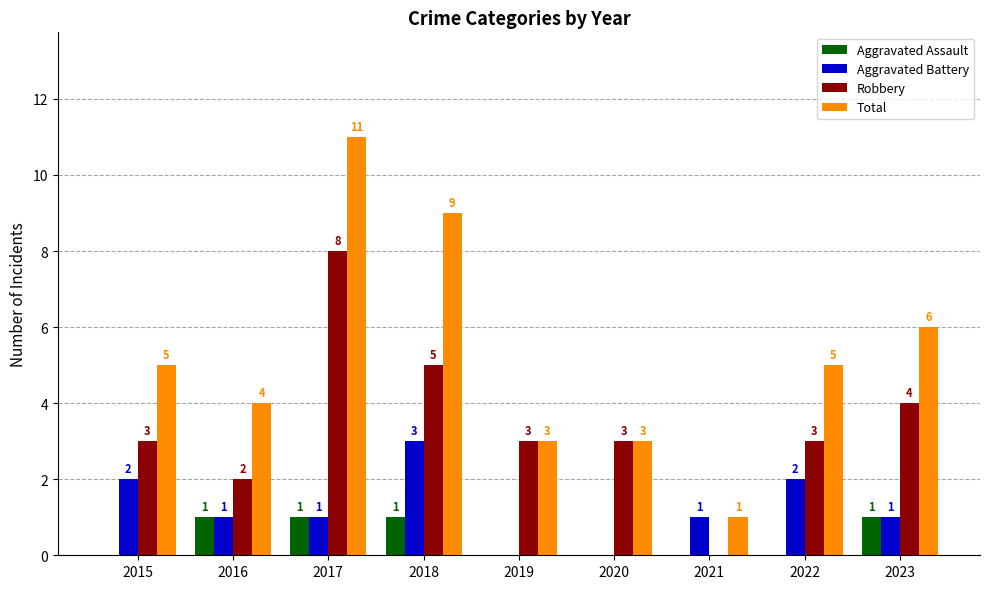

How many Robbery values are between 3 and 4?

5